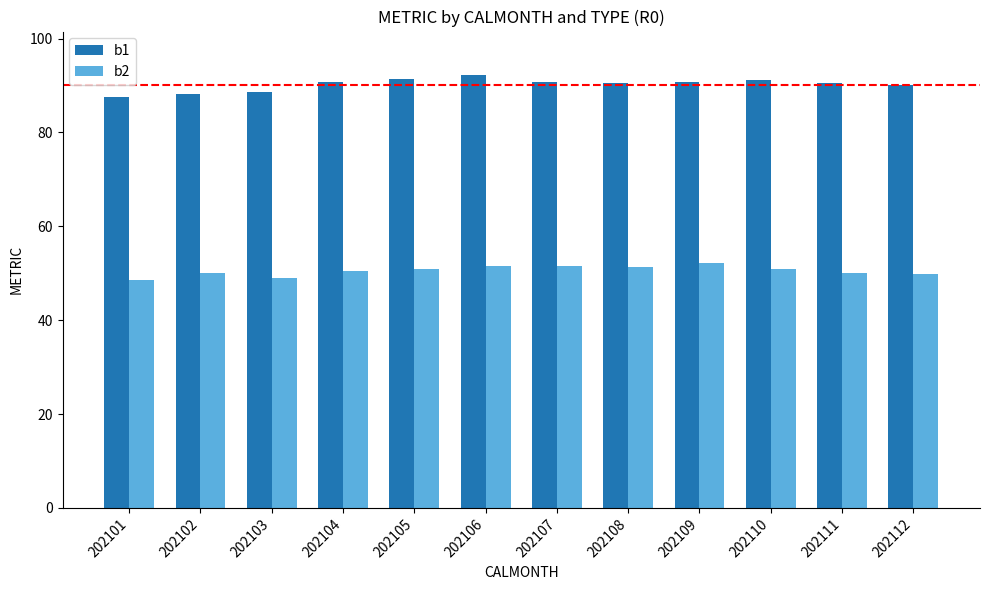

What is the value of the b2 bar at the 3rd from the left?

49.0